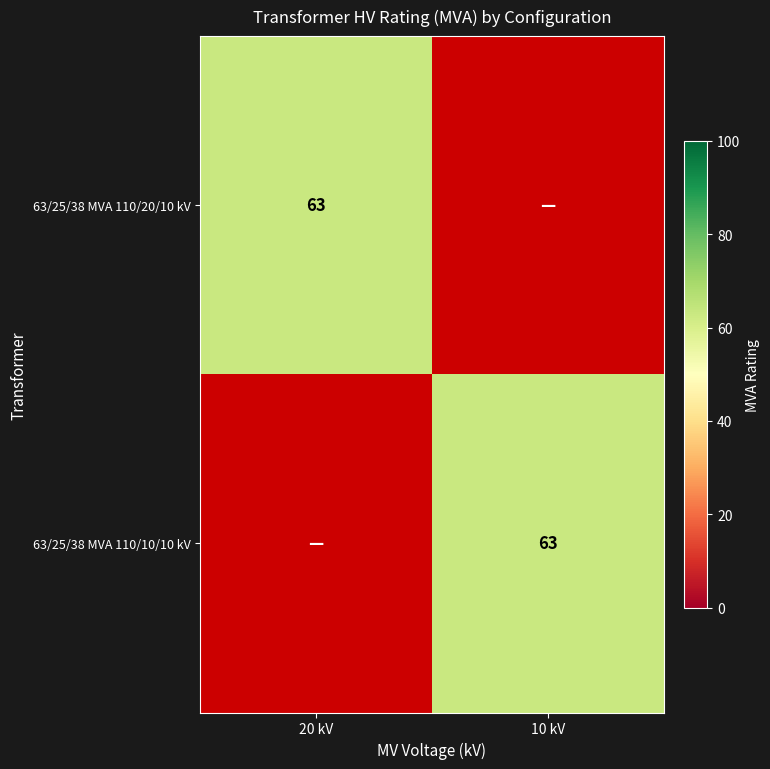

At which category is the sum across all series the highest?

20 kV